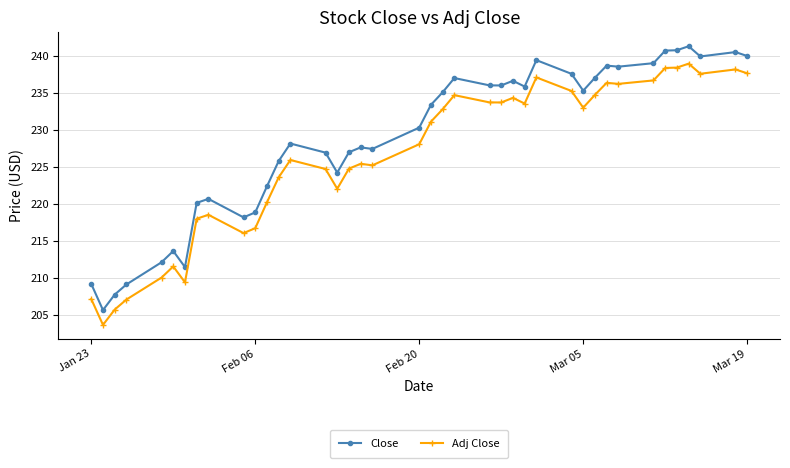

How many values in the Close series exceed 233?

20